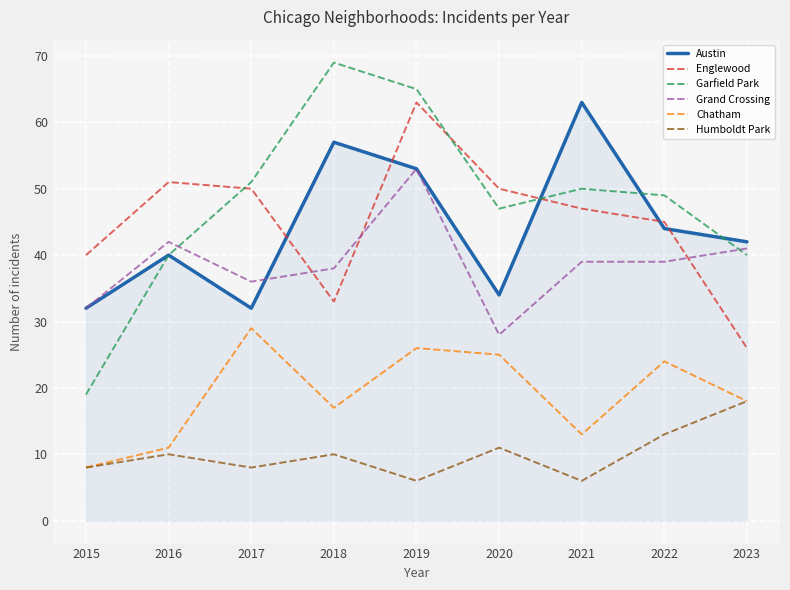

Which series ends up on top after the final intersection of Garfield Park and Grand Crossing?

Grand Crossing